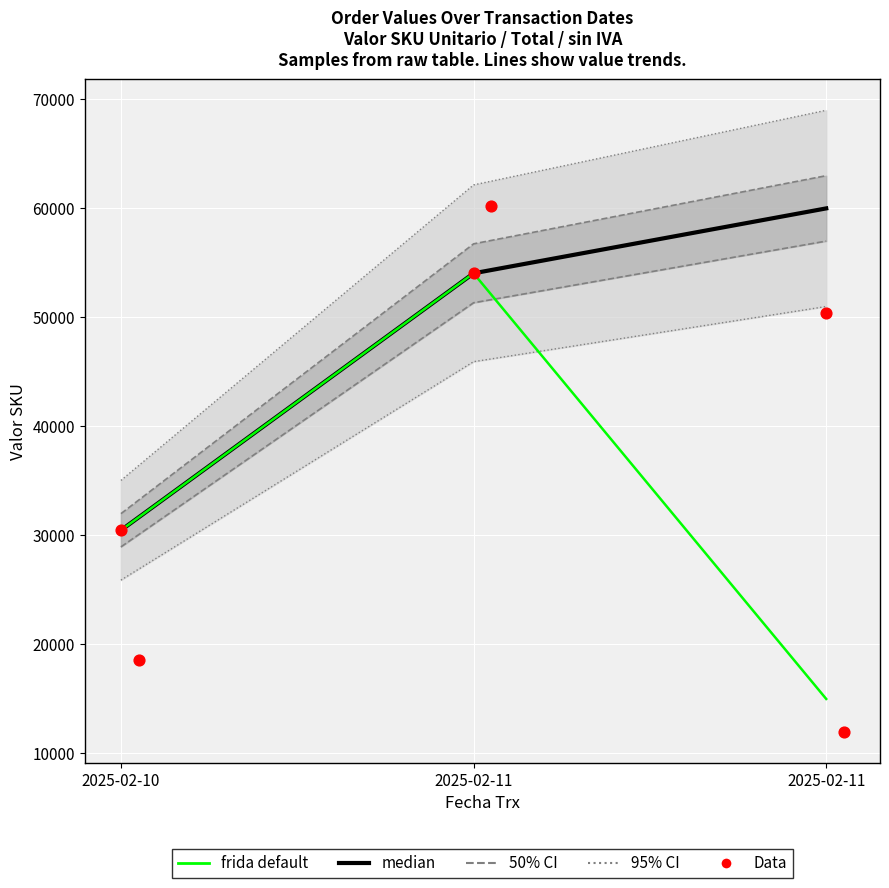

Which series contains the lowest Y value?

frida default